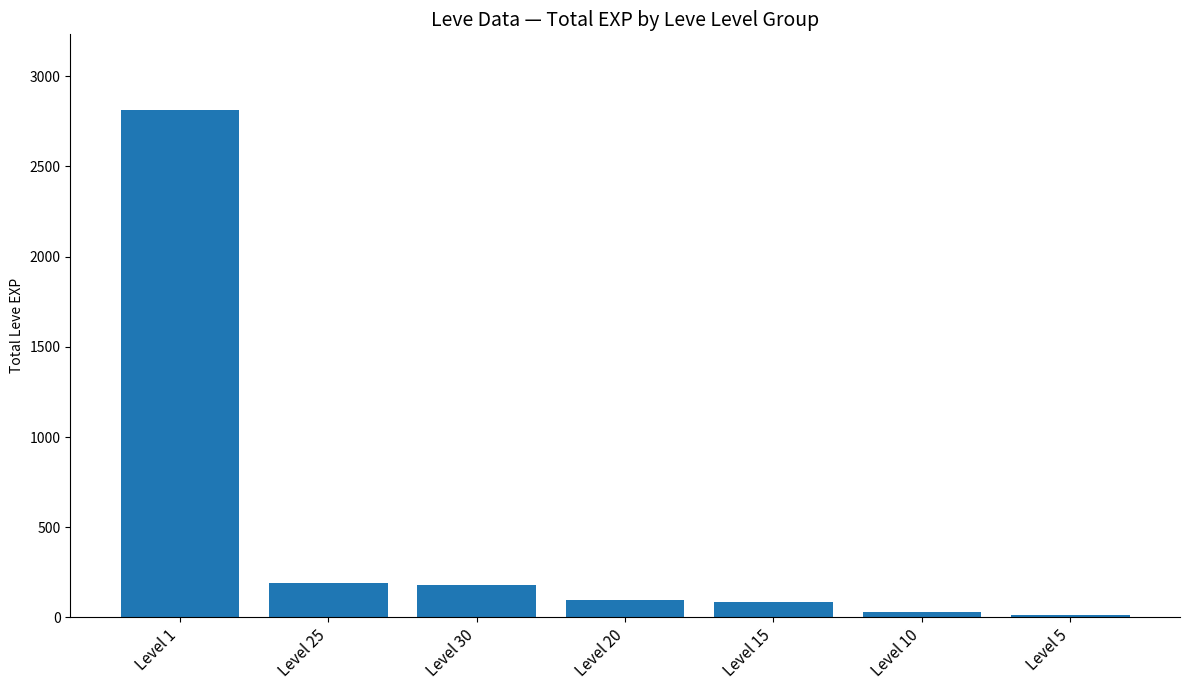

What is the difference between the maximum and minimum values?

2797